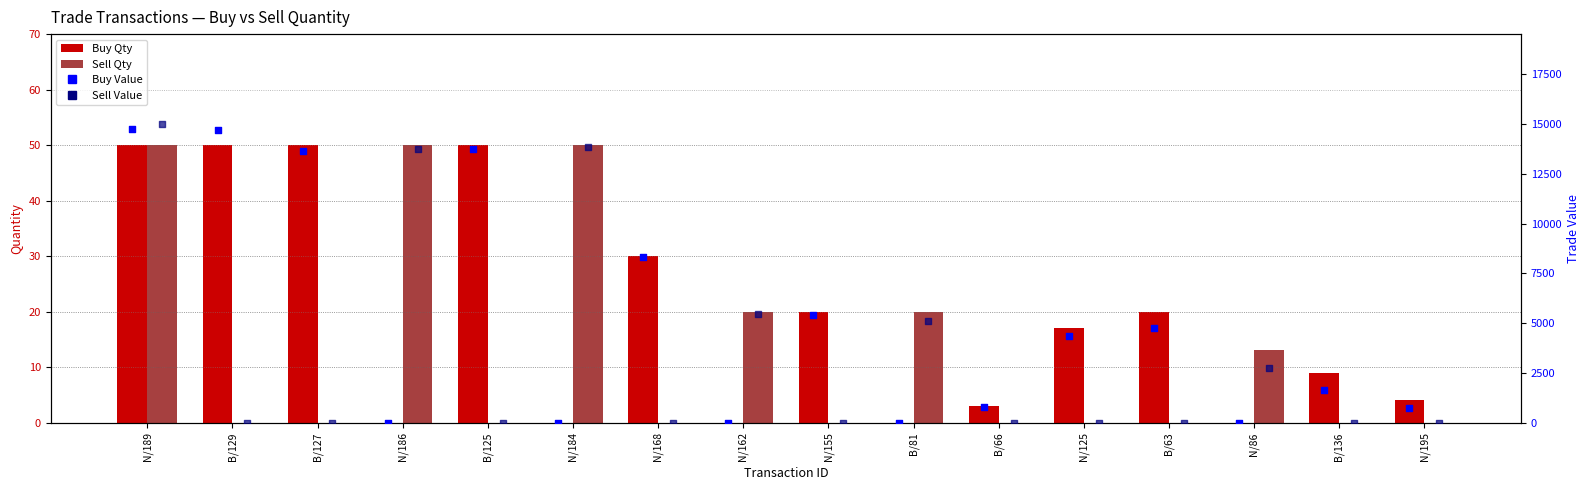

At how many categories does at least one series exceed 12644?

6